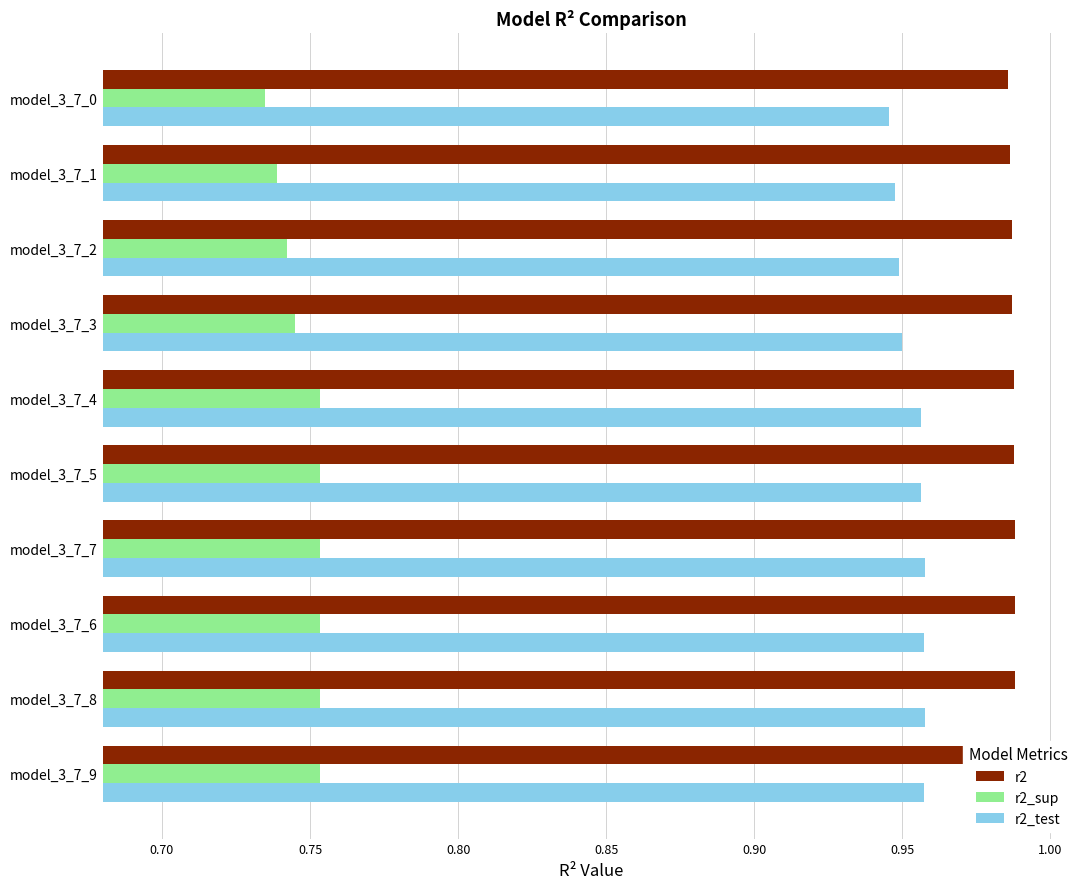

What is the average value of the r2 series?

1.0